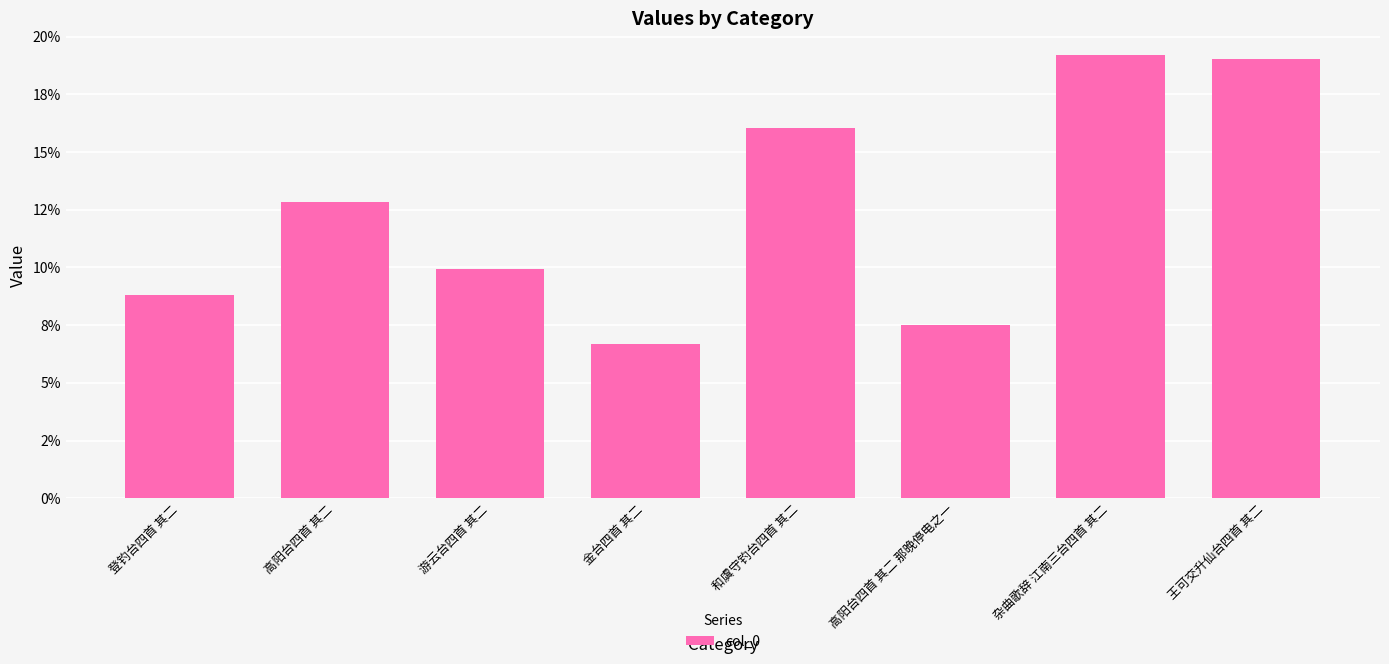

What is the maximum value shown in the chart?

0.2